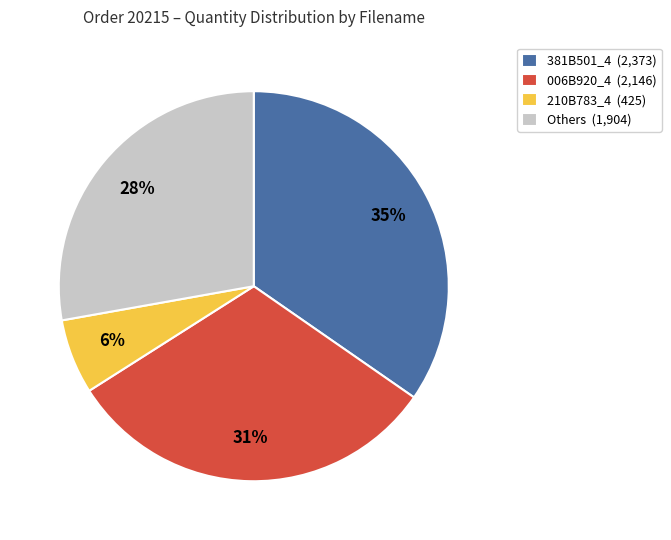

Is there any slice that represents more than half of the pie?

No